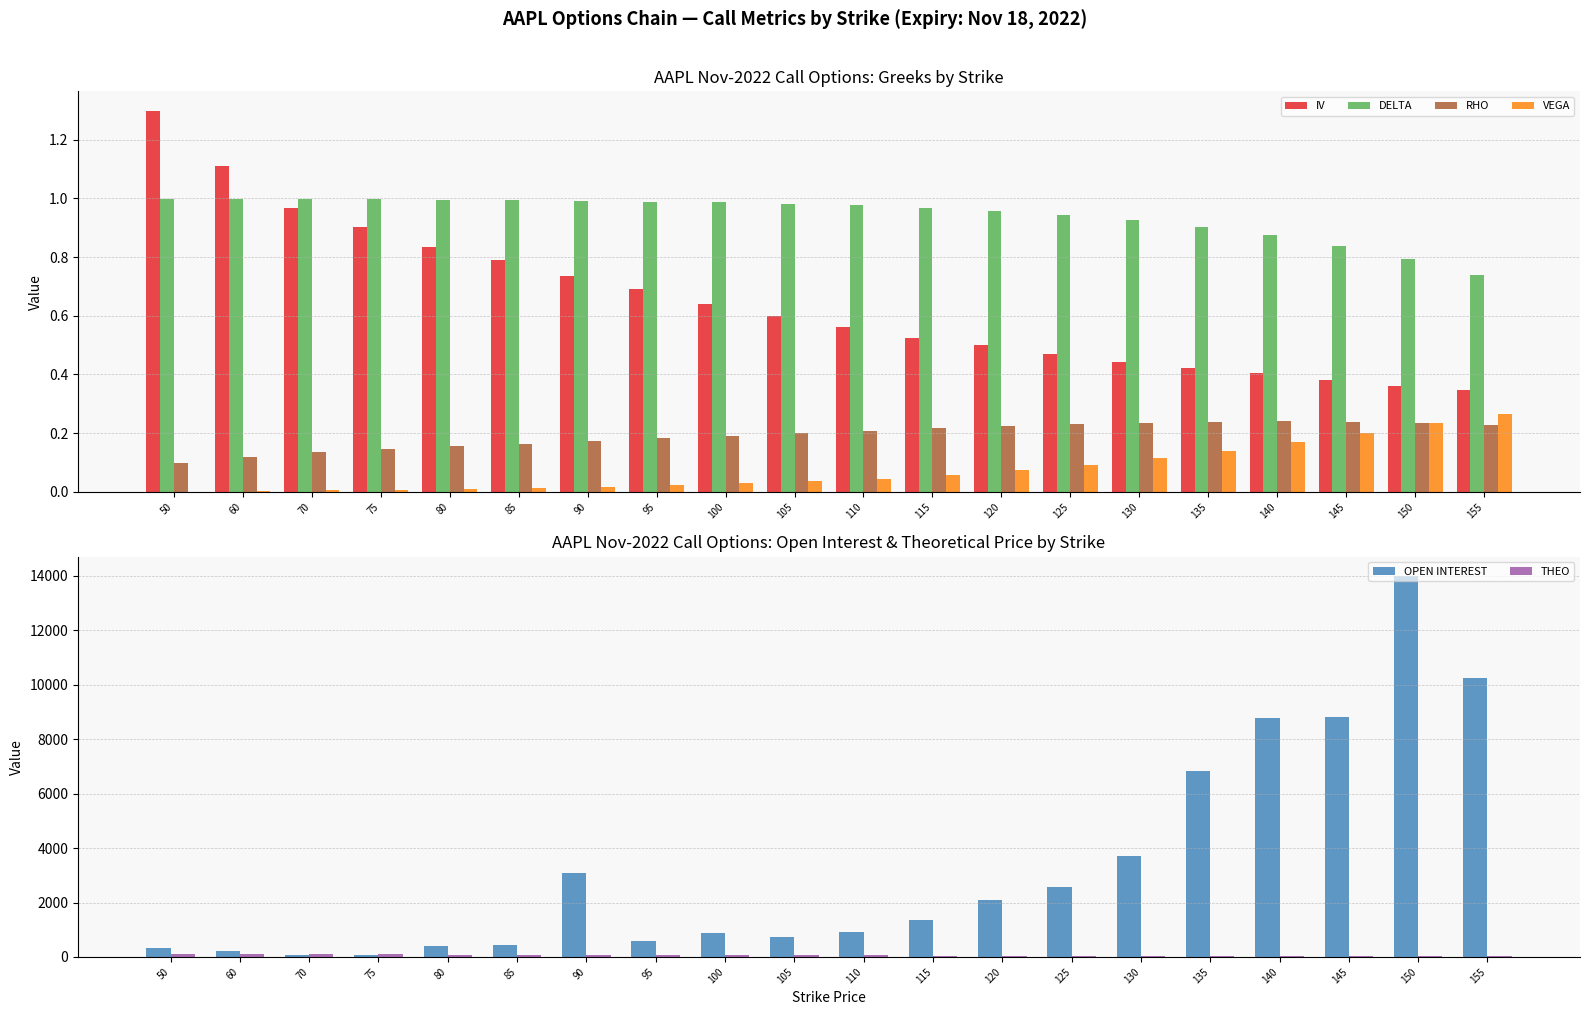

Reading right to left, transcribe all the data shown in this chart.

IV: 155=0.3	150=0.4	145=0.4	140=0.4	135=0.4	130=0.4	125=0.5	120=0.5	115=0.5	110=0.6	105=0.6	100=0.6	95=0.7	90=0.7	85=0.8	80=0.8	75=0.9	70=1.0	60=1.1	50=1.3
DELTA: 155=0.7	150=0.8	145=0.8	140=0.9	135=0.9	130=0.9	125=0.9	120=1.0	115=1.0	110=1.0	105=1.0	100=1.0	95=1.0	90=1.0	85=1.0	80=1.0	75=1.0	70=1.0	60=1.0	50=1.0
RHO: 155=0.2	150=0.2	145=0.2	140=0.2	135=0.2	130=0.2	125=0.2	120=0.2	115=0.2	110=0.2	105=0.2	100=0.2	95=0.2	90=0.2	85=0.2	80=0.2	75=0.1	70=0.1	60=0.1	50=0.1
VEGA: 155=0.3	150=0.2	145=0.2	140=0.2	135=0.1	130=0.1	125=0.1	120=0.1	115=0.1	110=0.0	105=0.0	100=0.0	95=0.0	90=0.0	85=0.0	80=0.0	75=0.0	70=0.0	60=0.0	50=0.0
OPEN INTEREST: 155=10245.0	150=14009.0	145=8831.0	140=8773.0	135=6851.0	130=3719.0	125=2554.0	120=2099.0	115=1355.0	110=932.0	105=720.0	100=870.0	95=602.0	90=3082.0	85=422.0	80=399.0	75=58.0	70=61.0	60=229.0	50=312.0
THEO: 155=18.7	150=22.6	145=26.7	140=31.0	135=35.4	130=40.0	125=44.6	120=49.4	115=54.2	110=59.0	105=63.9	100=68.8	95=73.8	90=78.7	85=83.6	80=88.5	75=93.5	70=98.4	60=108.3	50=118.3